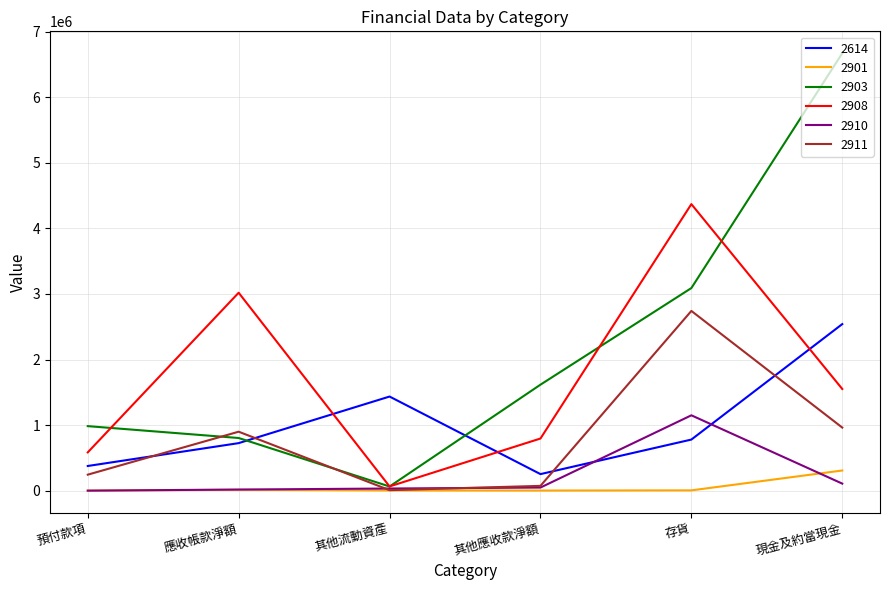

At which category does the chart reach its peak across all series?

現金及約當現金